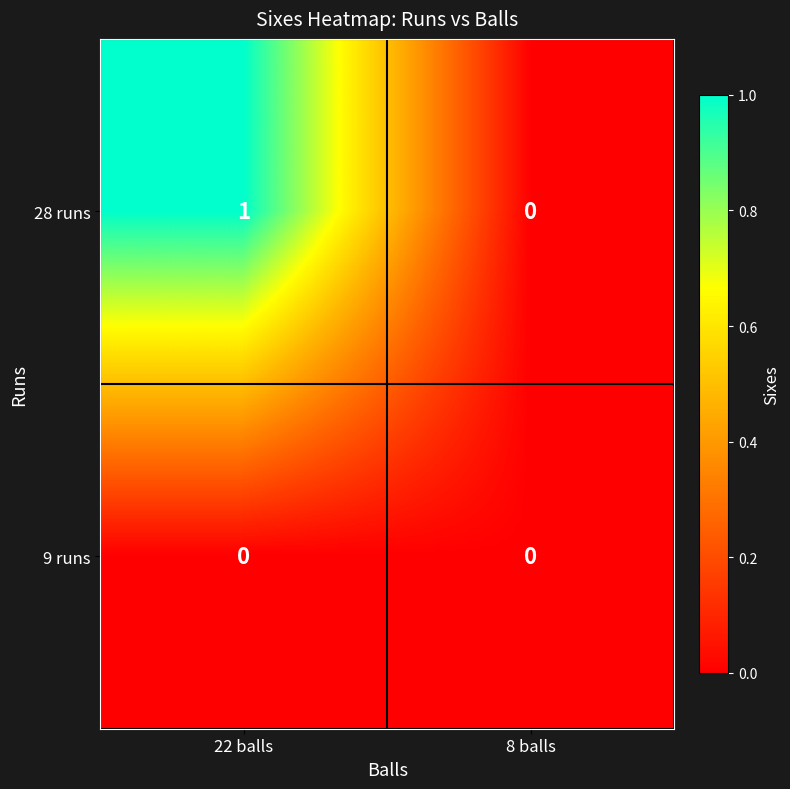

Count the number of data series in this chart.

2